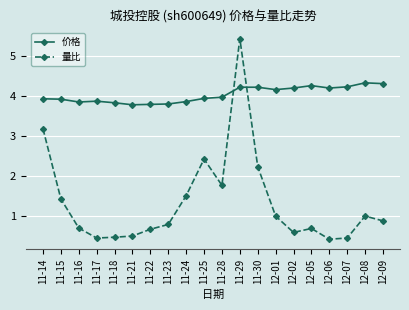

In 量比, how many points are lower than both neighbors (excluding endpoints)?

4